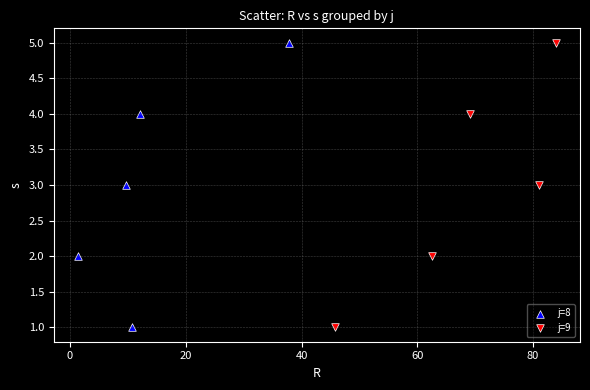

What are all the series names shown in the legend?

j=8, j=9